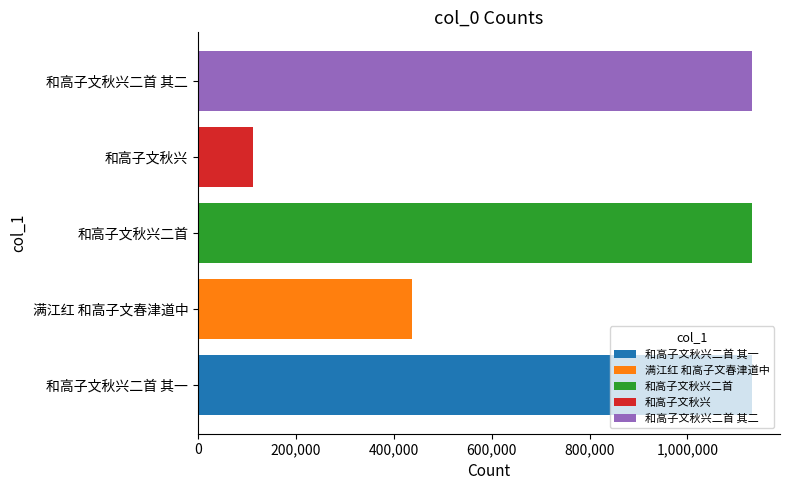

What is the ratio of the value at 和高子文秋兴二首 to the value at 和高子文秋兴二首 其一?

1.0